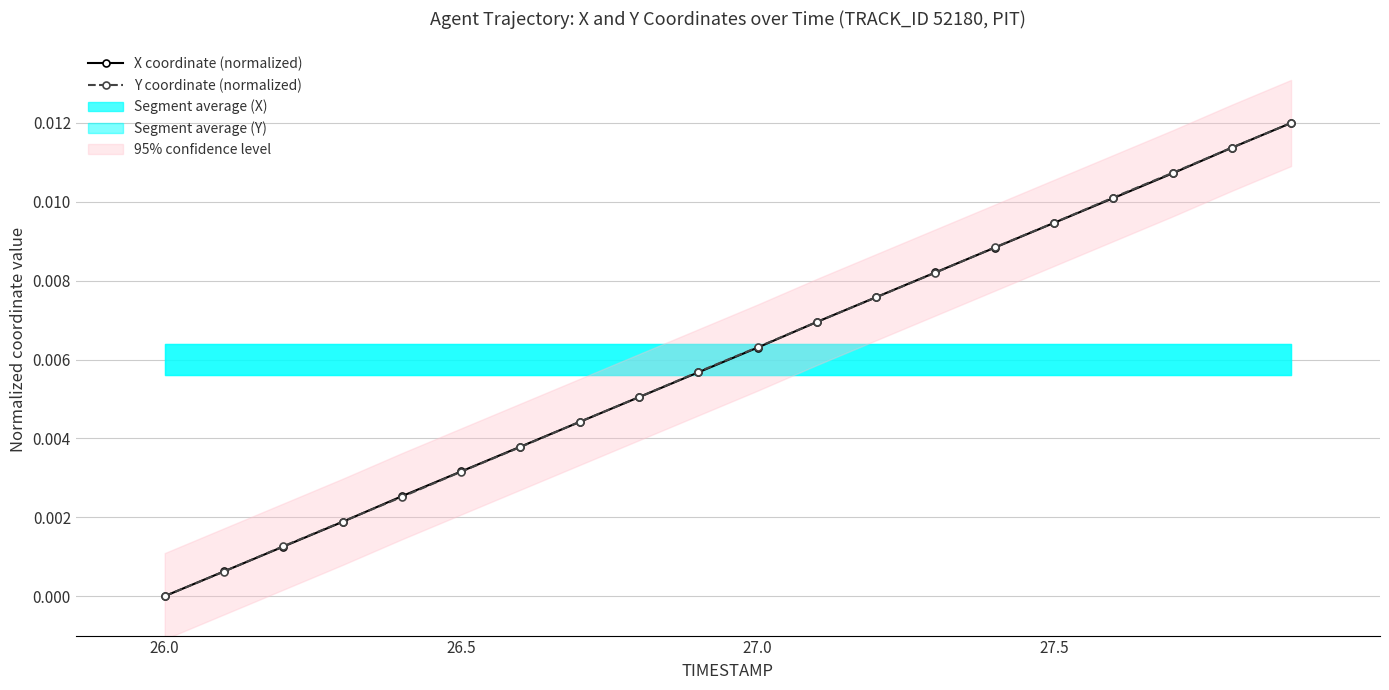

List the series in order of their overall mean, lowest first.

X coordinate (normalized), Y coordinate (normalized)